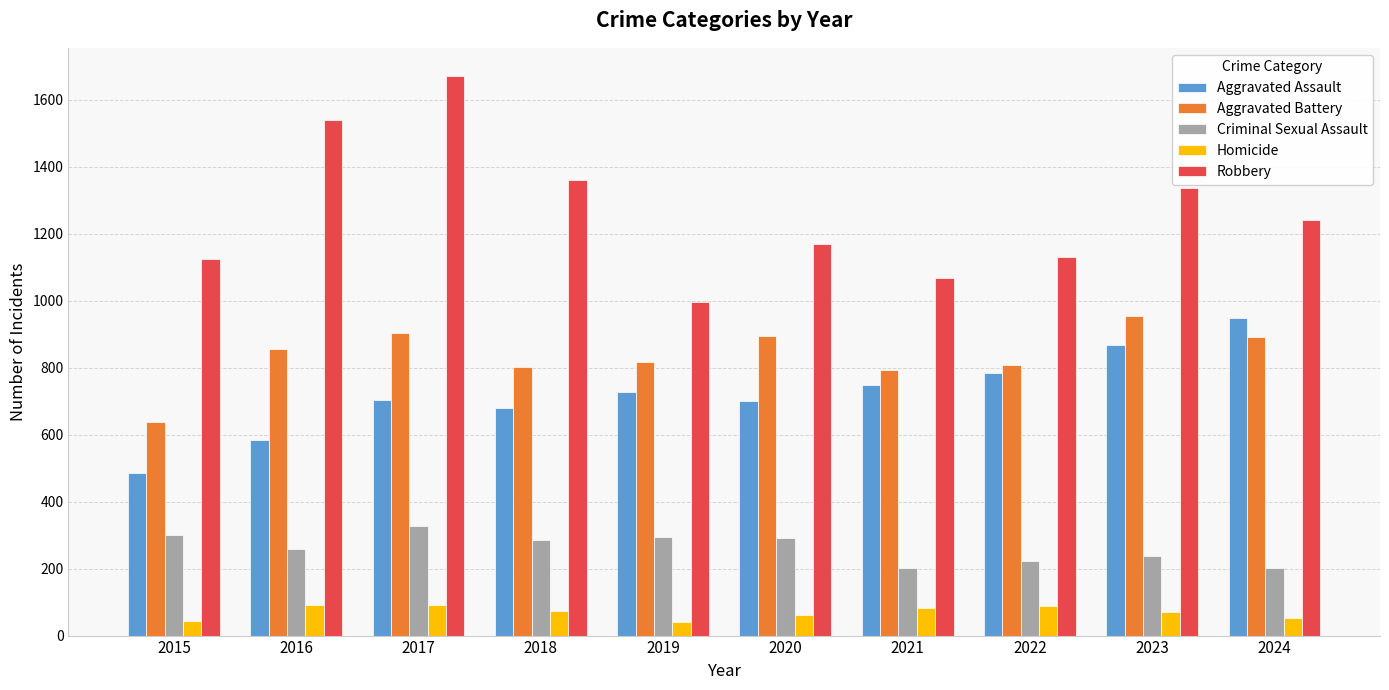

True or false: Aggravated Battery has a value of 383 at 2017.

False